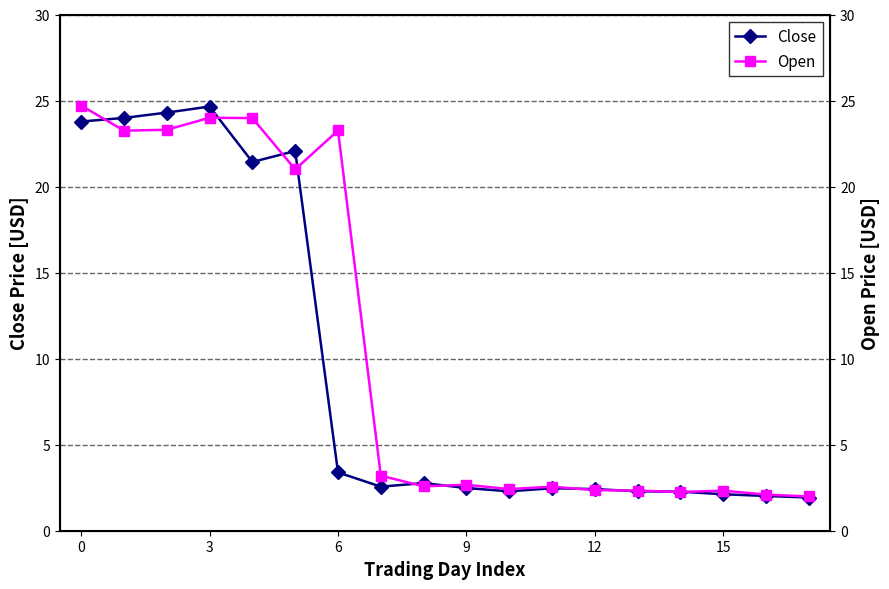

Which series has the largest range (max minus min)?

Open